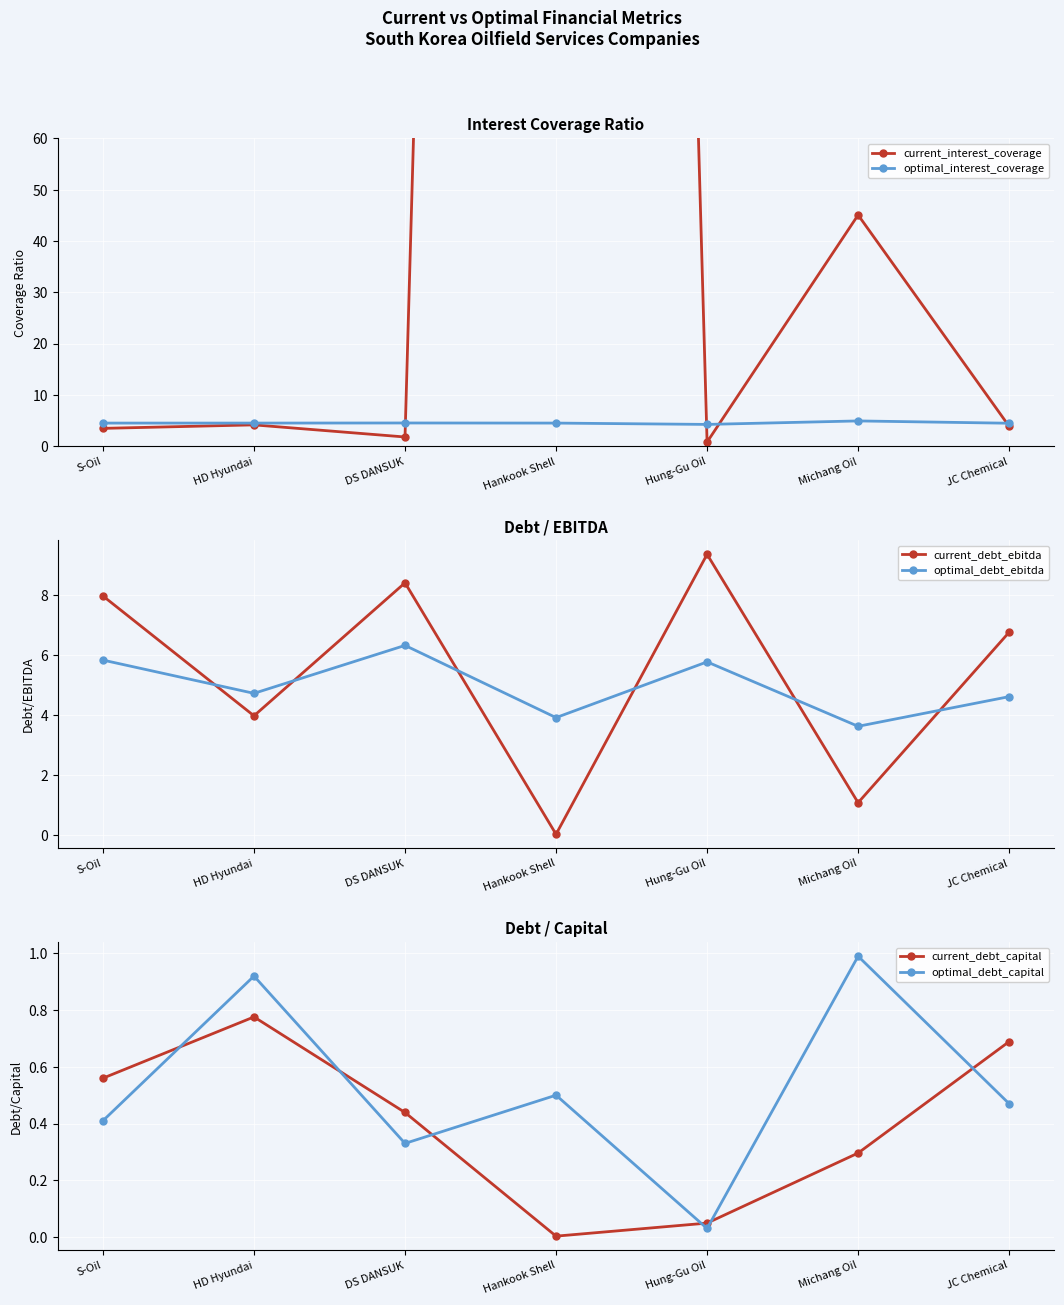

True or false: optimal_debt_capital has a value of 1.6 at Michang Oil.

False